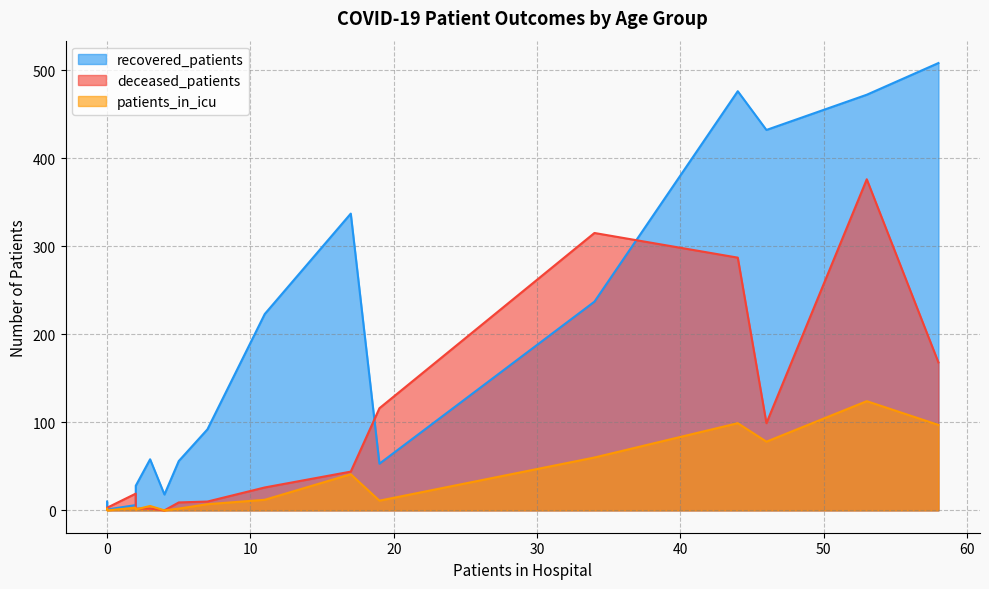

The deceased_patients series shows 454 at 65-69. True or false?

False